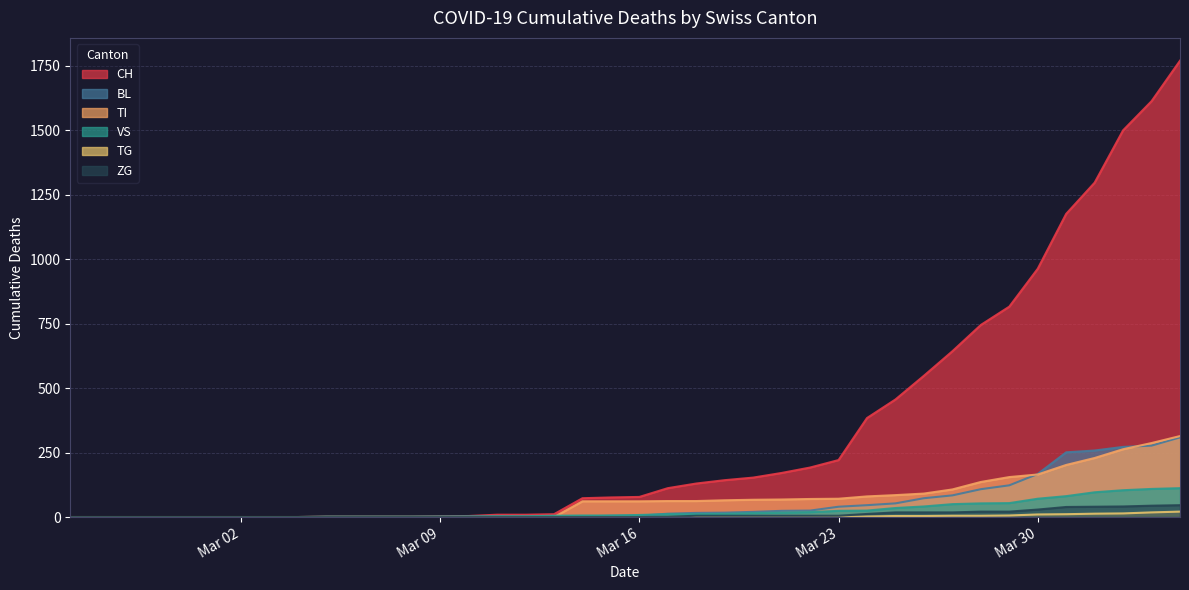

At which label does ZG reach its minimum?

2020-02-25